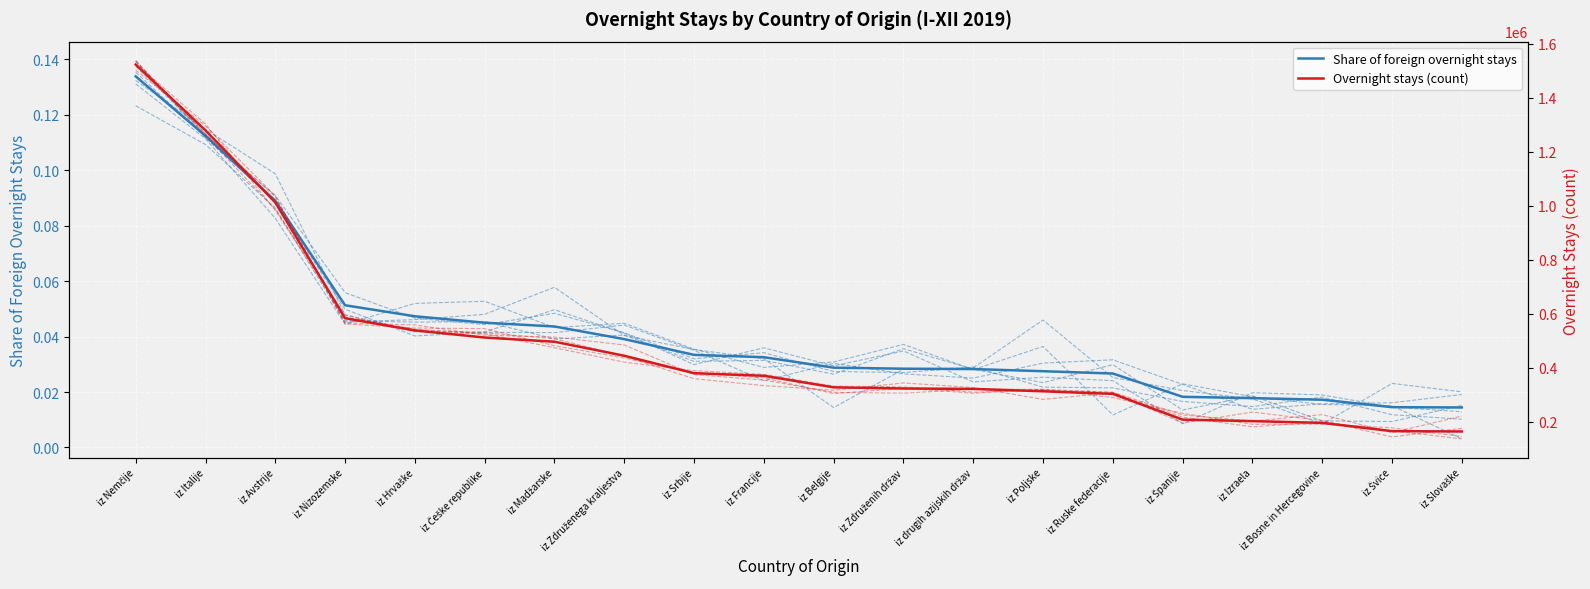

What is the greatest value displayed?

0.1